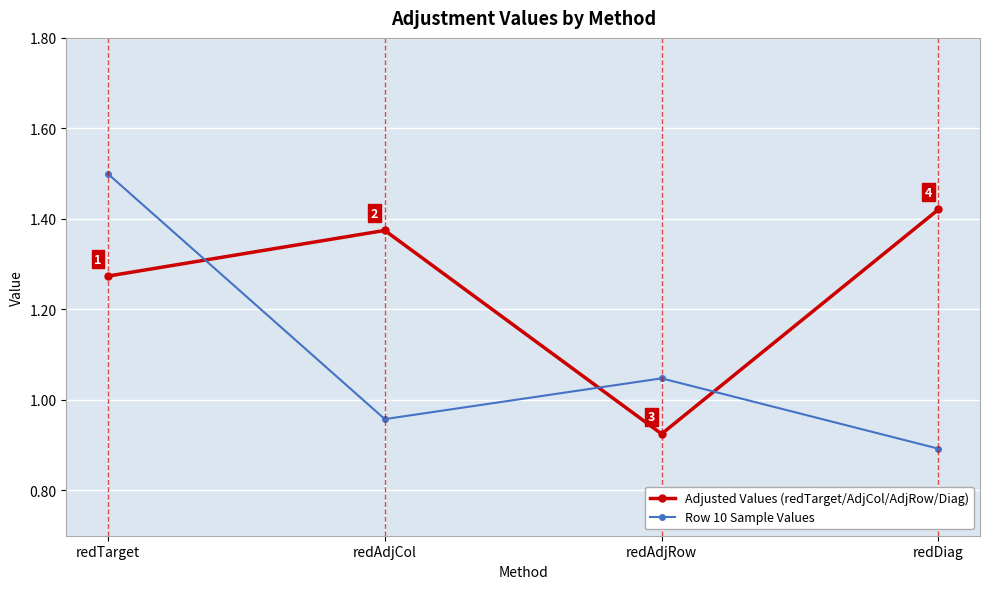

What position from the right is redDiag?

1